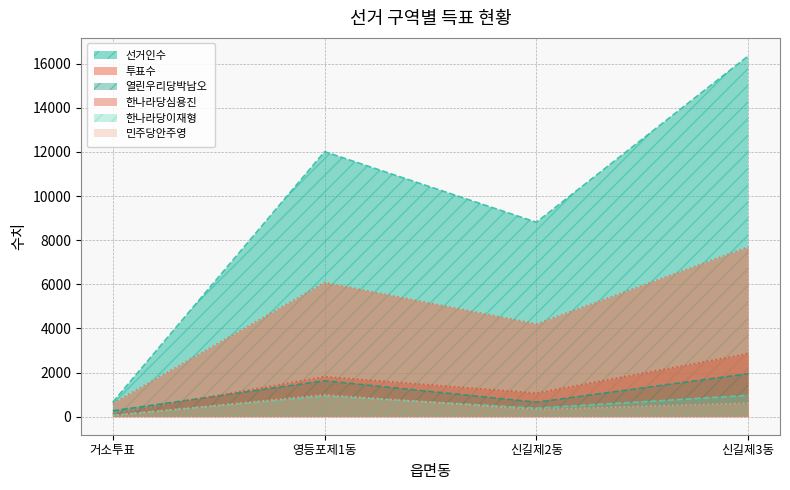

In 열린우리당박남오, how many points are lower than both neighbors (excluding endpoints)?

1